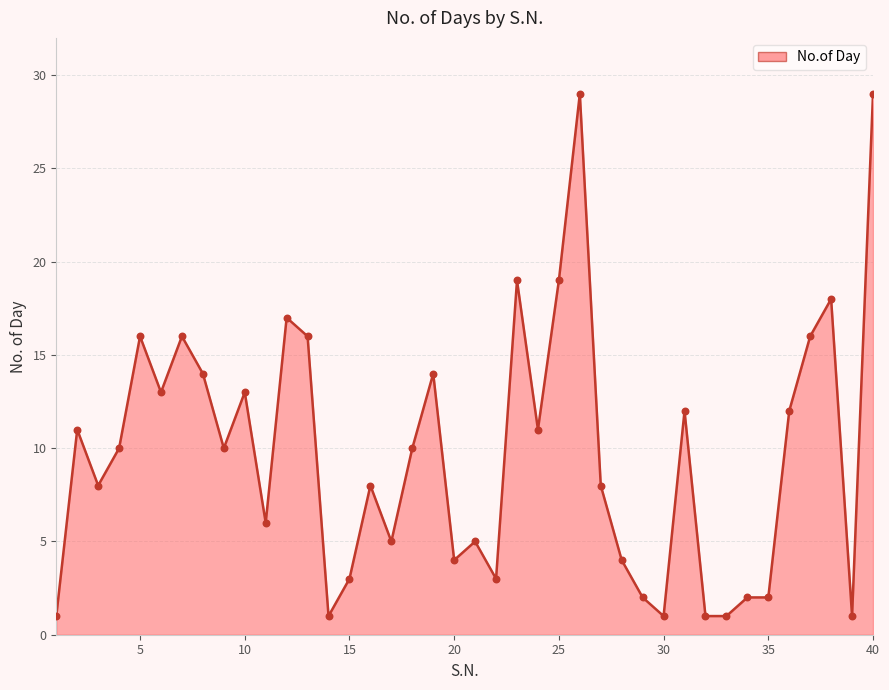

What is the difference between the maximum and minimum values?

28